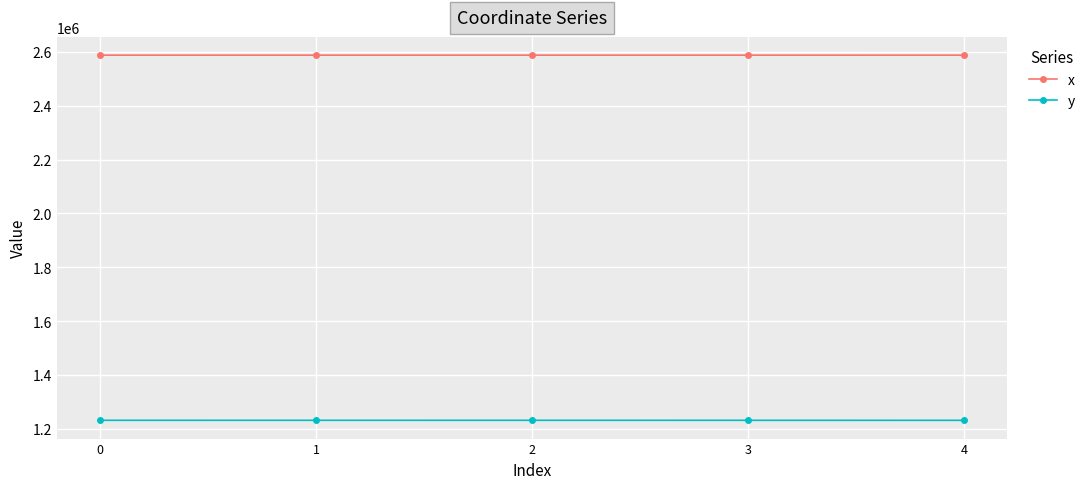

Does the chart display data point markers on the line(s)?

Yes